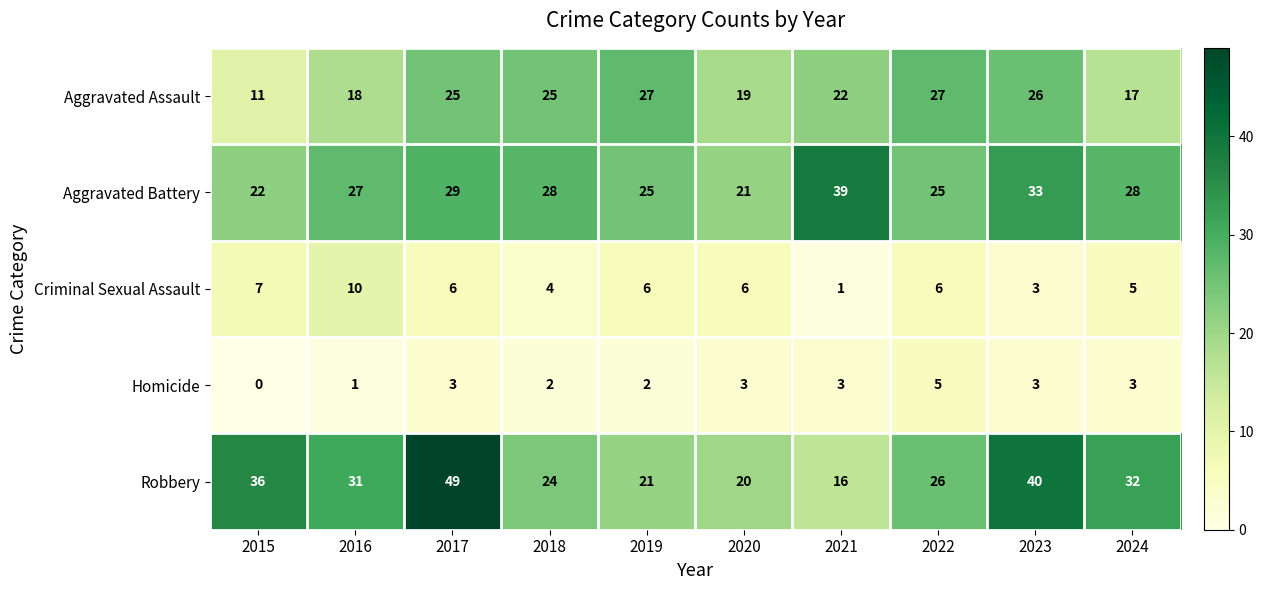

What is the difference between the Robbery values at 2017 and 2021?

33